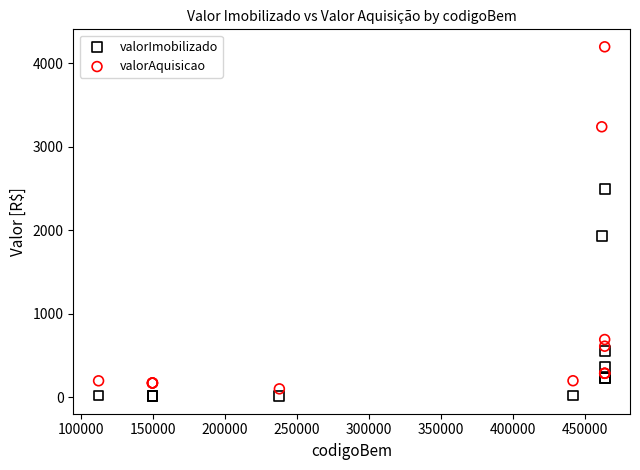

Which series has the largest Y range (max minus min)?

valorAquisicao